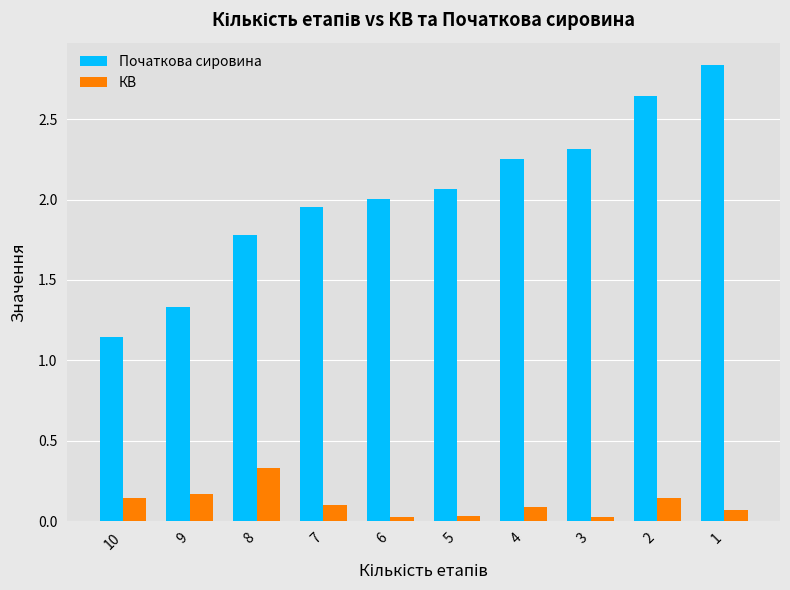

What is the total value across all series at 9?

1.5